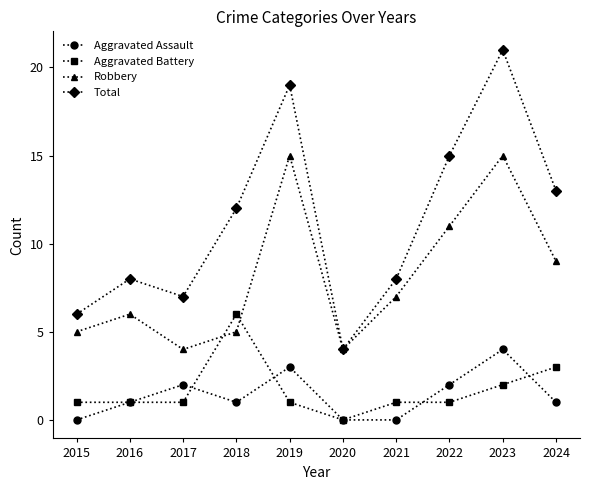

What is the sum of all Total values?

113